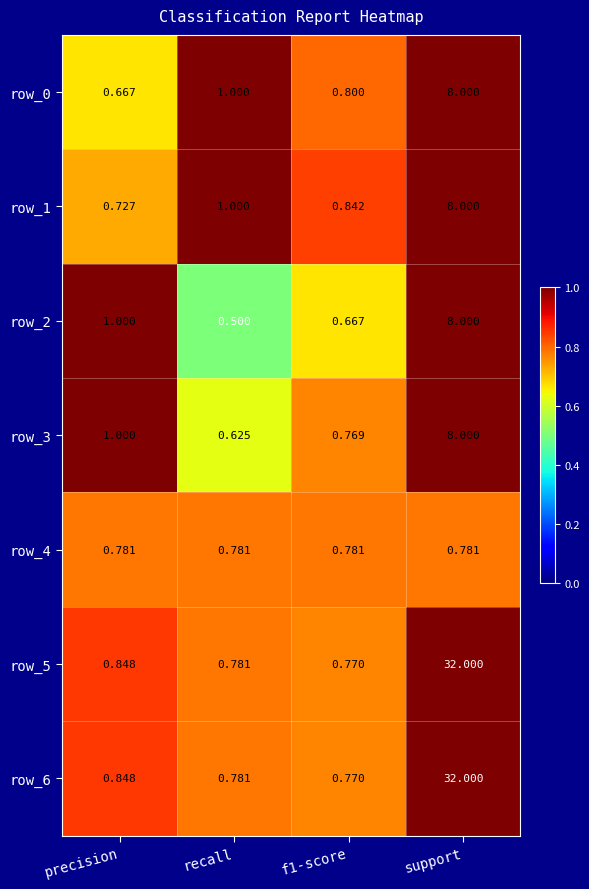

What is the difference between the row_2 values at f1-score and recall?

0.2